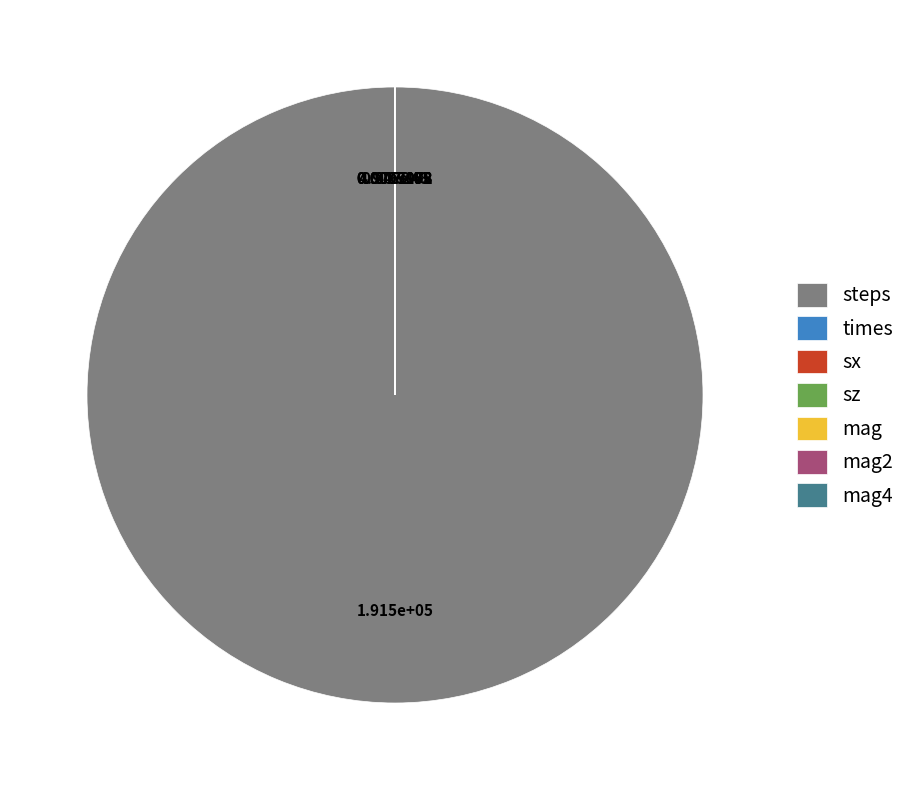

Does steps represent more than half of the total?

Yes